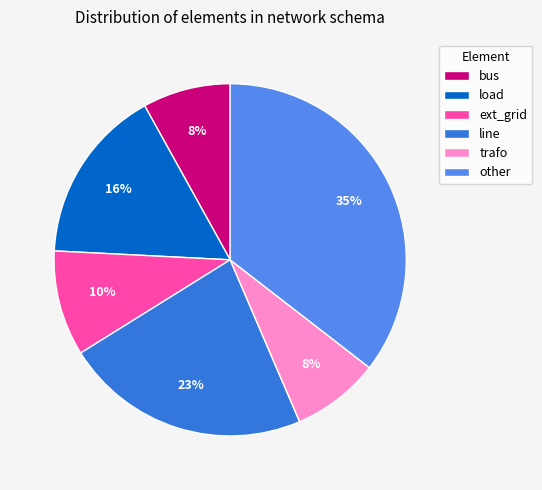

To the nearest percent, what percentage of the pie is trafo?

8%